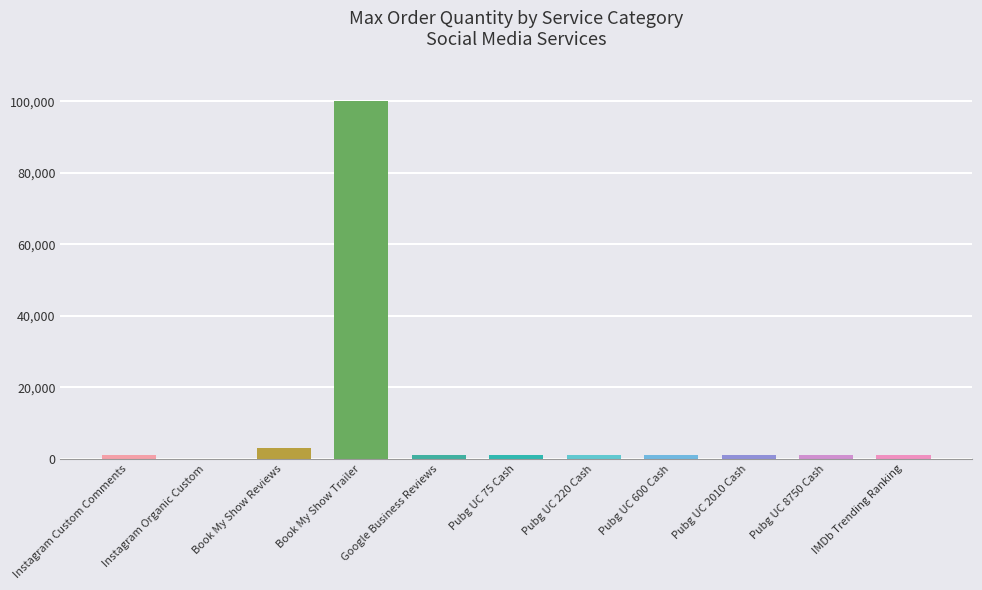

The chart shows a value of 1000 at Pubg UC 8750 Cash. True or false?

True